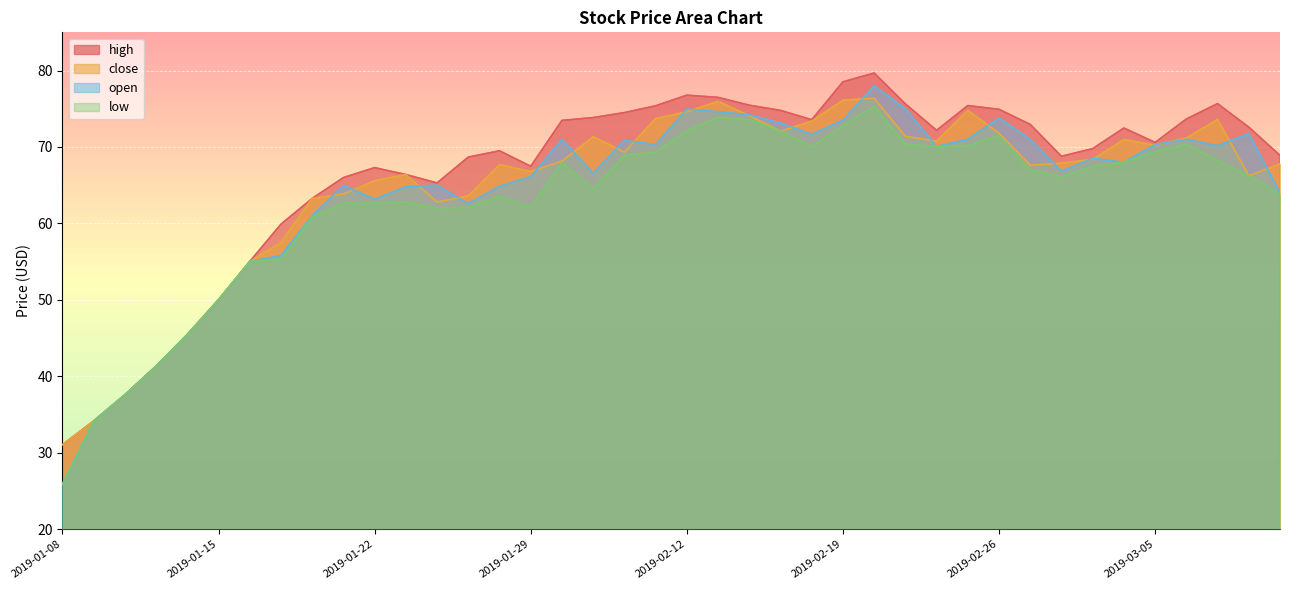

Rank the series at 2019-01-24 from lowest to highest value.

low, close, open, high